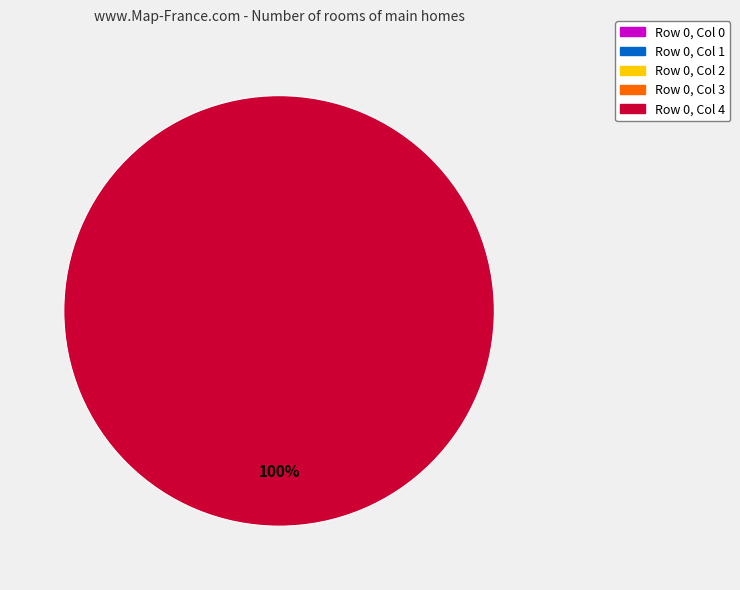

Does Row 0, Col 4 represent more than half of the total?

Yes